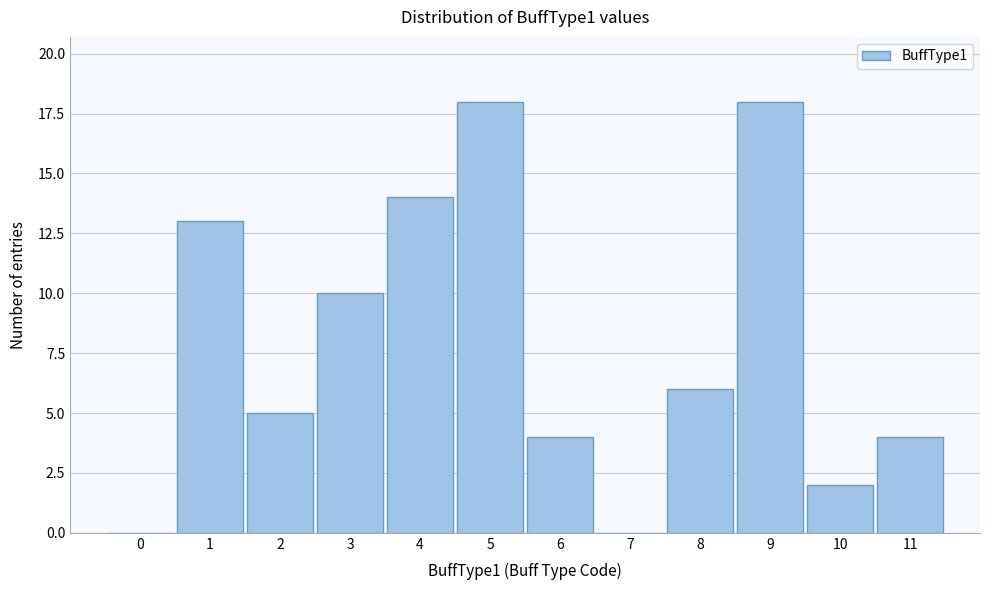

Reading left to right, extract all data points from this chart.

0=0	1=13	2=5	3=10	4=14	5=18	6=4	7=0	8=6	9=18	10=2	11=4